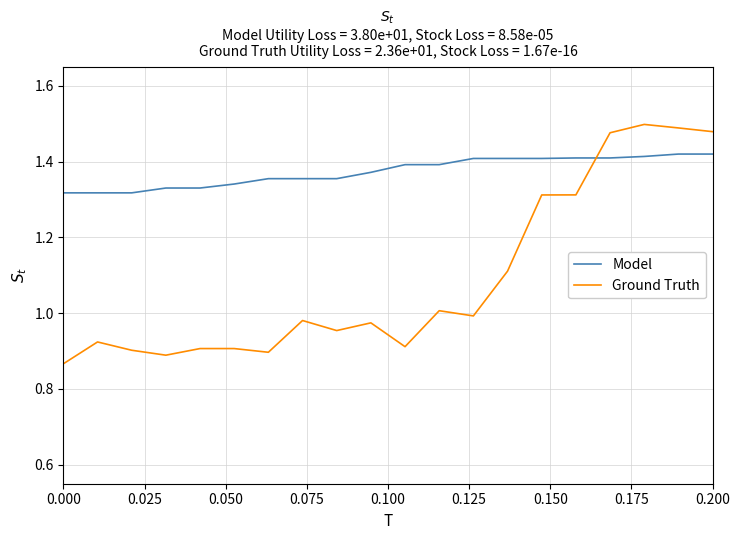

Which series has the largest total across all categories?

Model